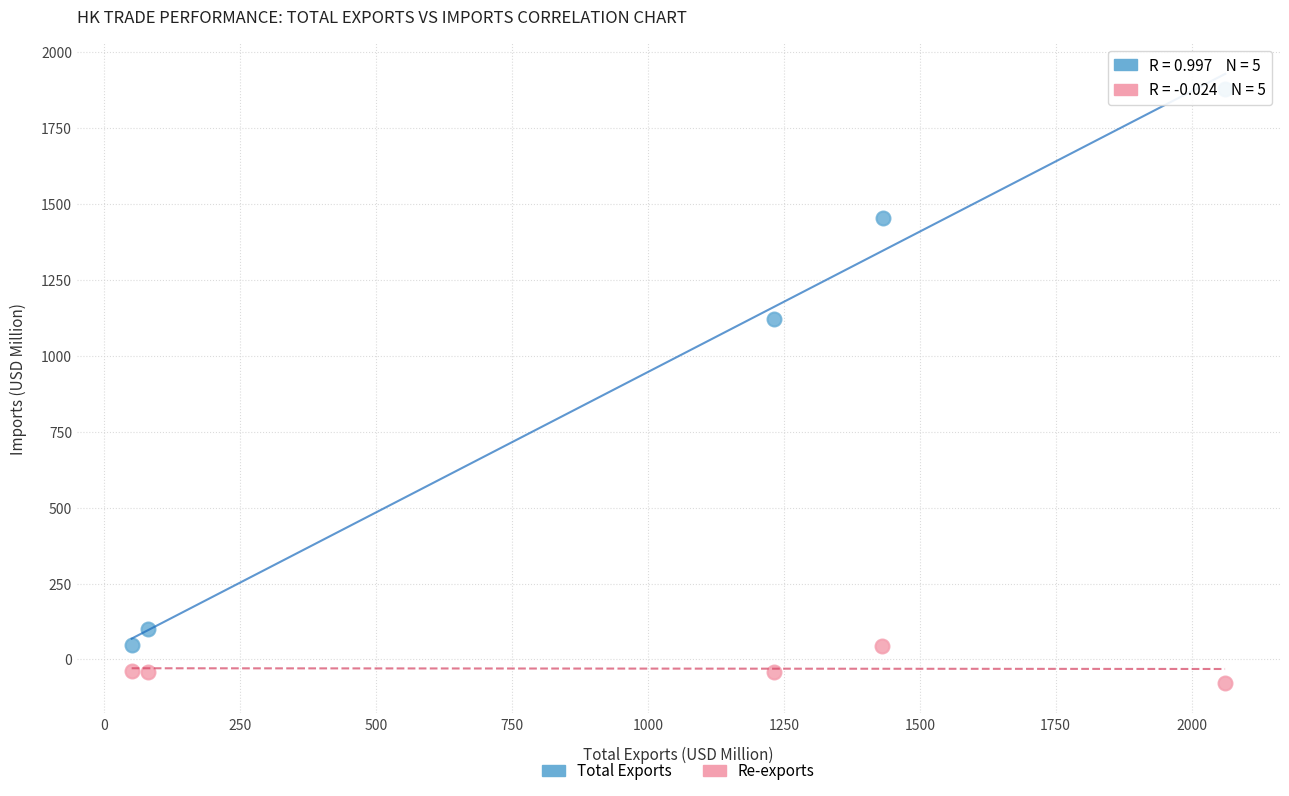

What are all the series names shown in the legend?

Total Exports, Re-exports